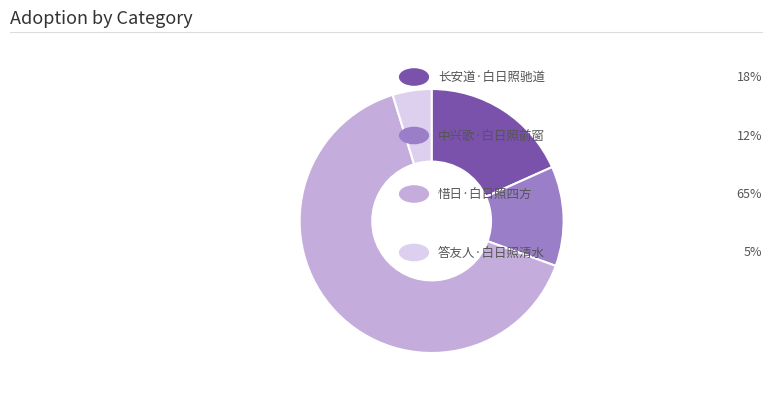

Is there any slice that represents more than half of the pie?

Yes